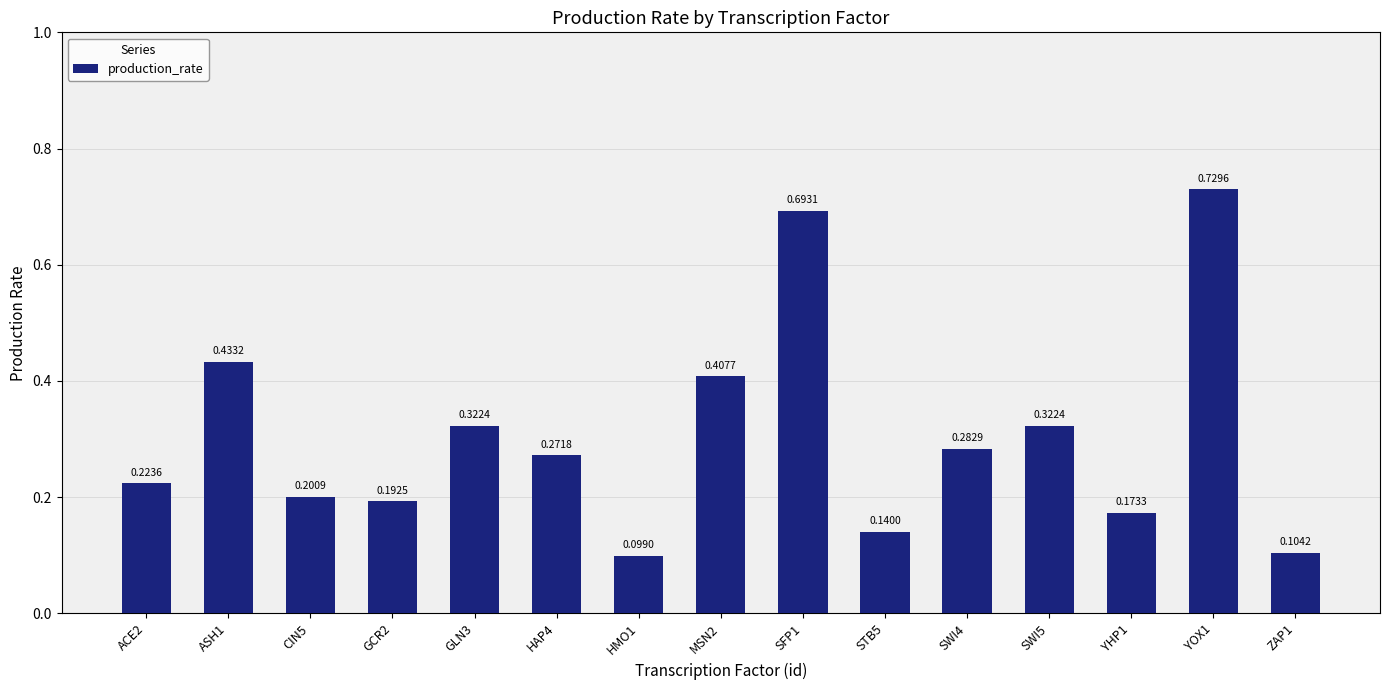

What is the sum of all values?

4.6